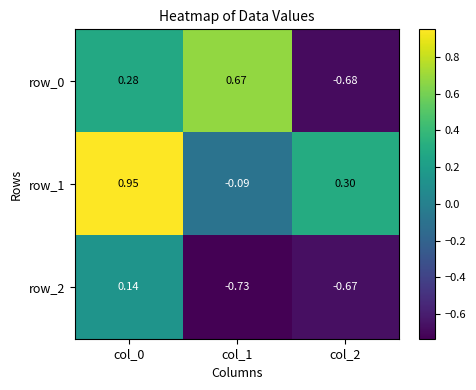

Rank the categories by row_1 value from highest to lowest.

col_0, col_2, col_1